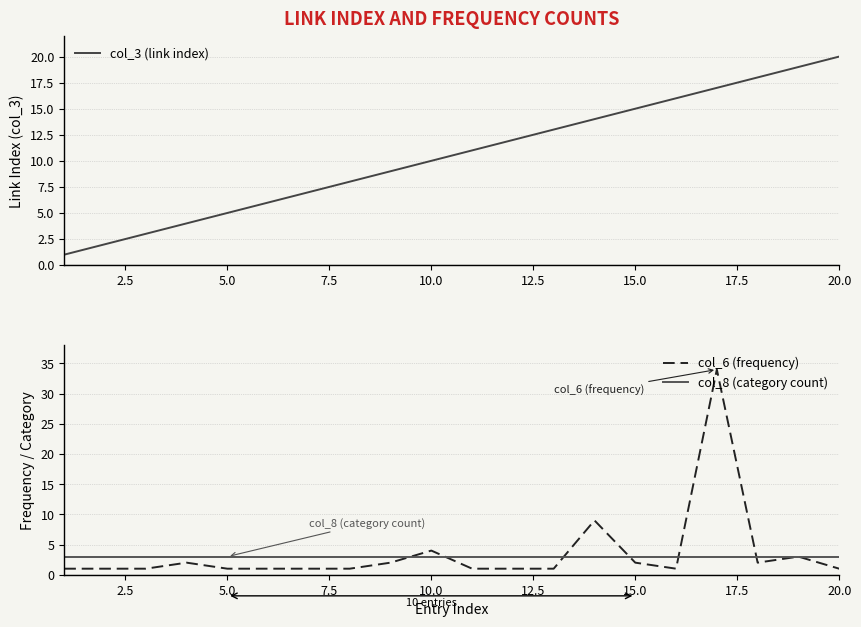

Reading left to right, list all the values displayed in this chart.

col_3 (link index): 1	2	3	4	5	6	7	8	9	10	11	12	13	14	15	16	17	18	19	20
col_6 (frequency): 1	1	1	2	1	1	1	1	2	4	1	1	1	9	2	1	34	2	3	1
col_8 (category count): 3	3	3	3	3	3	3	3	3	3	3	3	3	3	3	3	3	3	3	3